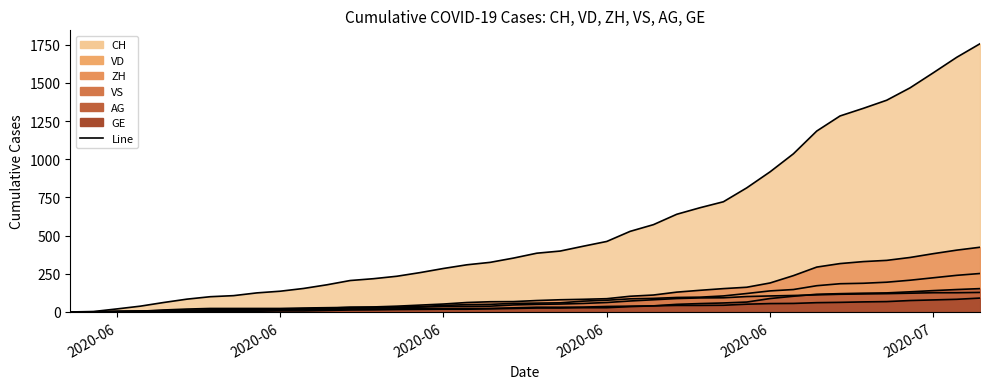

True or false: GE line has more than 0 points higher than both neighbors.

False